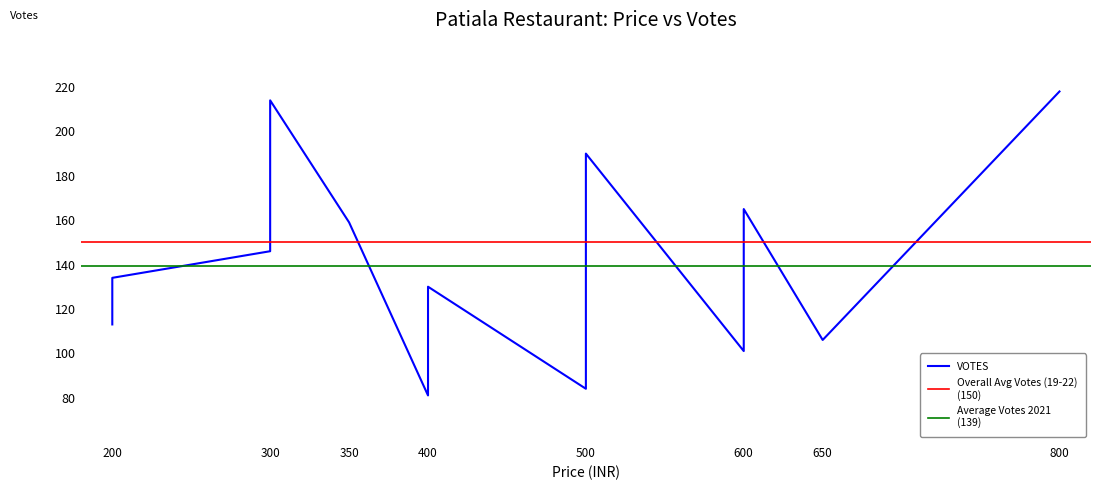

What is the difference between the second highest and second lowest values?

130